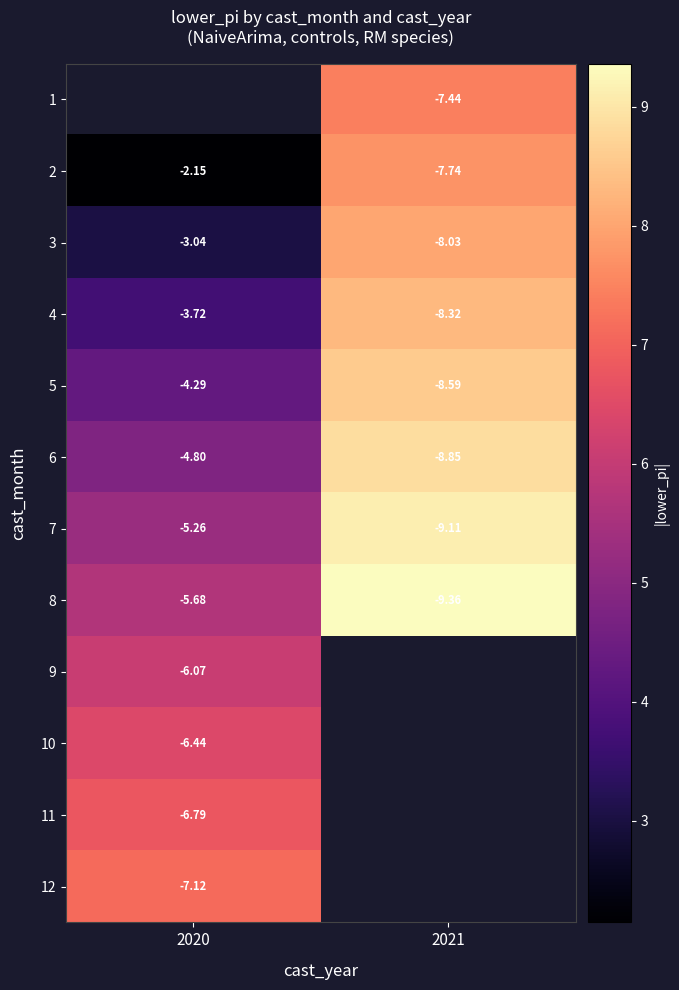

Count the number of categories in the chart.

2